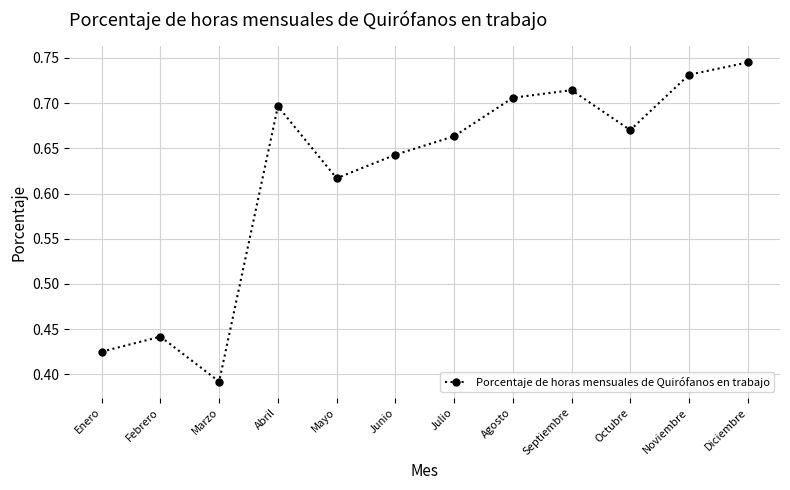

Where is the data nearest to the value 0?

Marzo